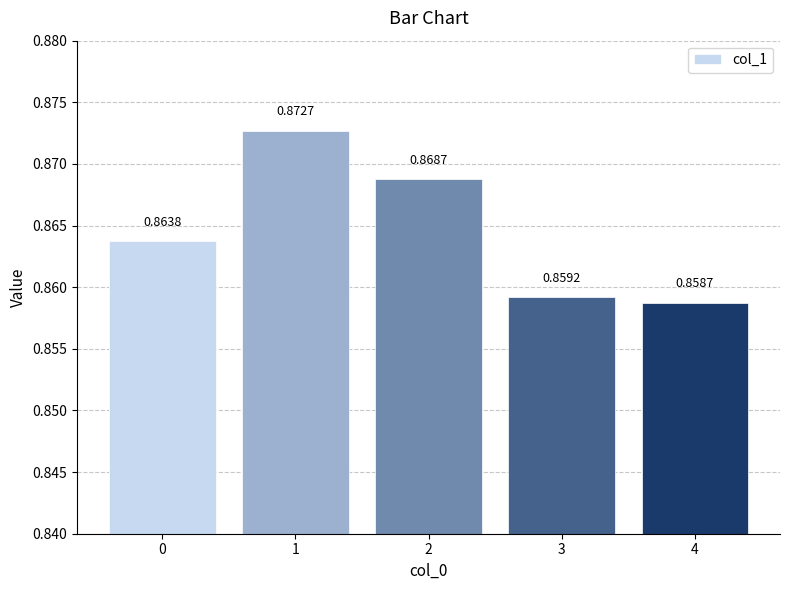

Are the bars grouped side by side (vs. stacked)?

No